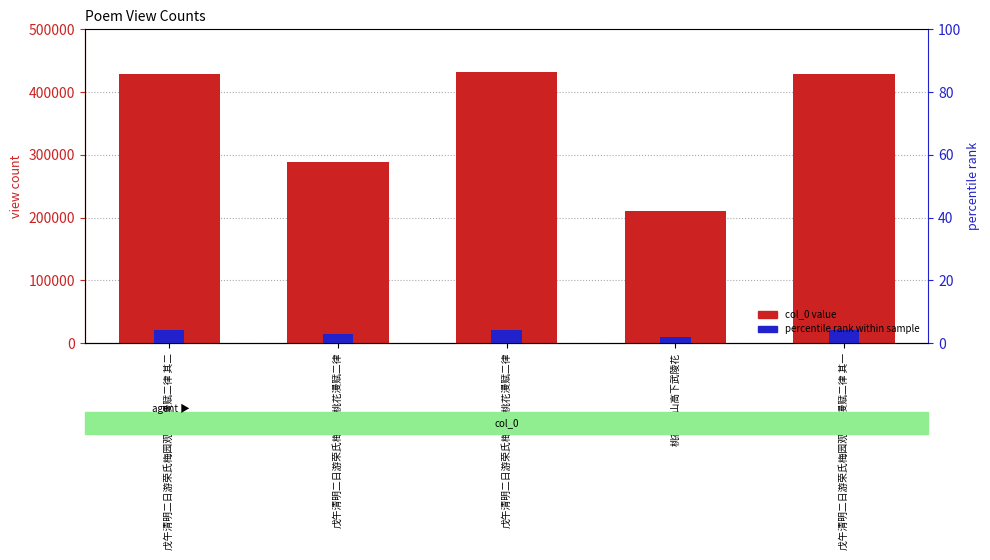

What is the smallest value displayed?

10532.4